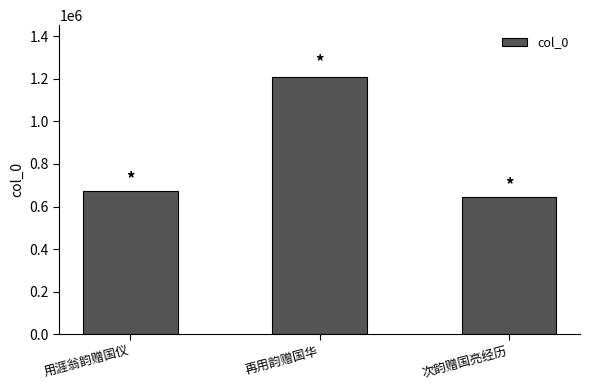

Rank the categories by value from lowest to highest.

次韵赠国亮经历, 用涯翁韵赠国仪, 再用韵赠国华